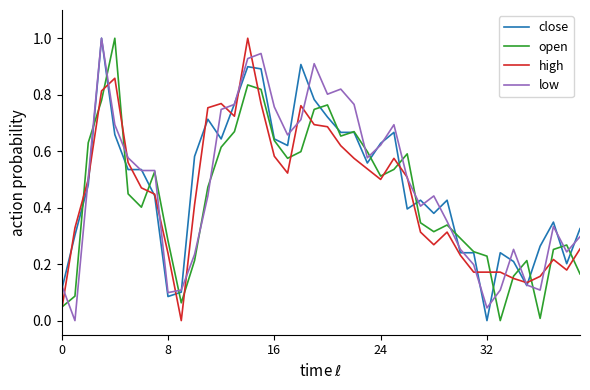

What is the highest value of the low series?

1.0